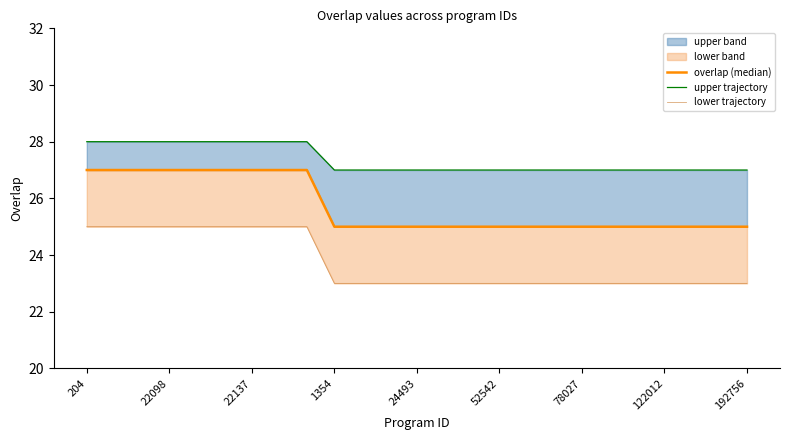

Is this an area chart (filled region under the line)?

No